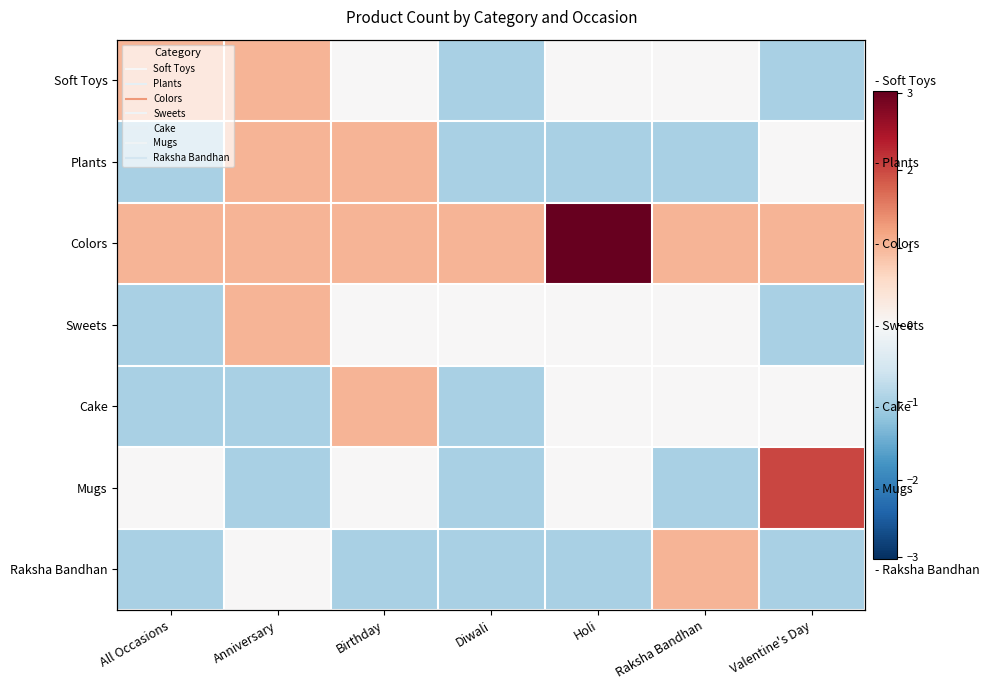

What is the greatest value displayed?

3.0